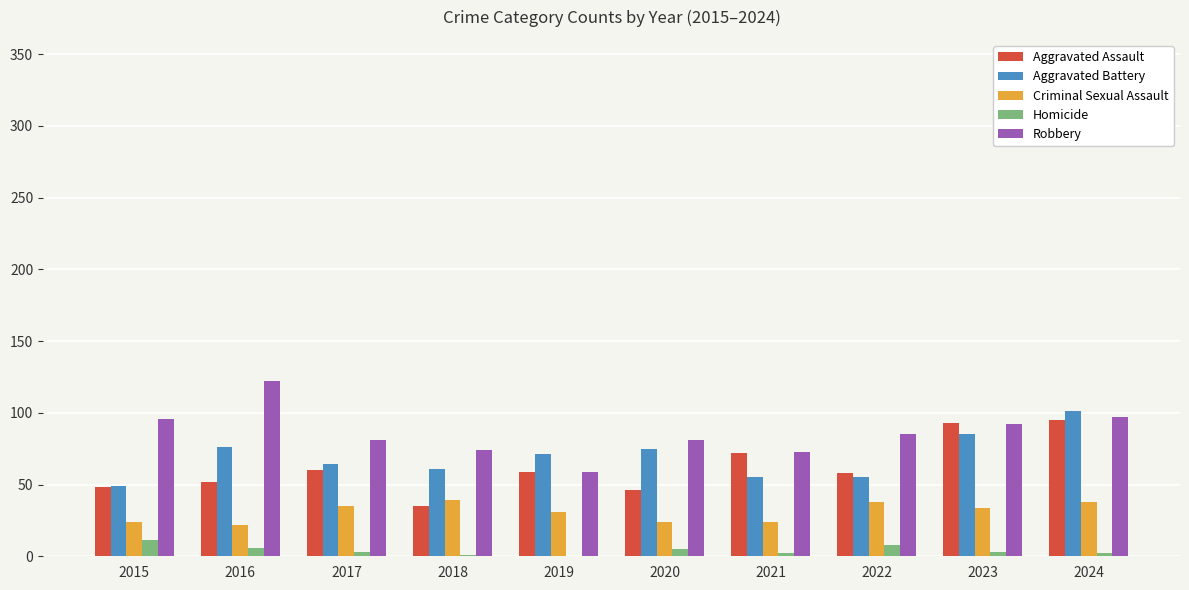

Which series has the largest total across all categories?

Robbery